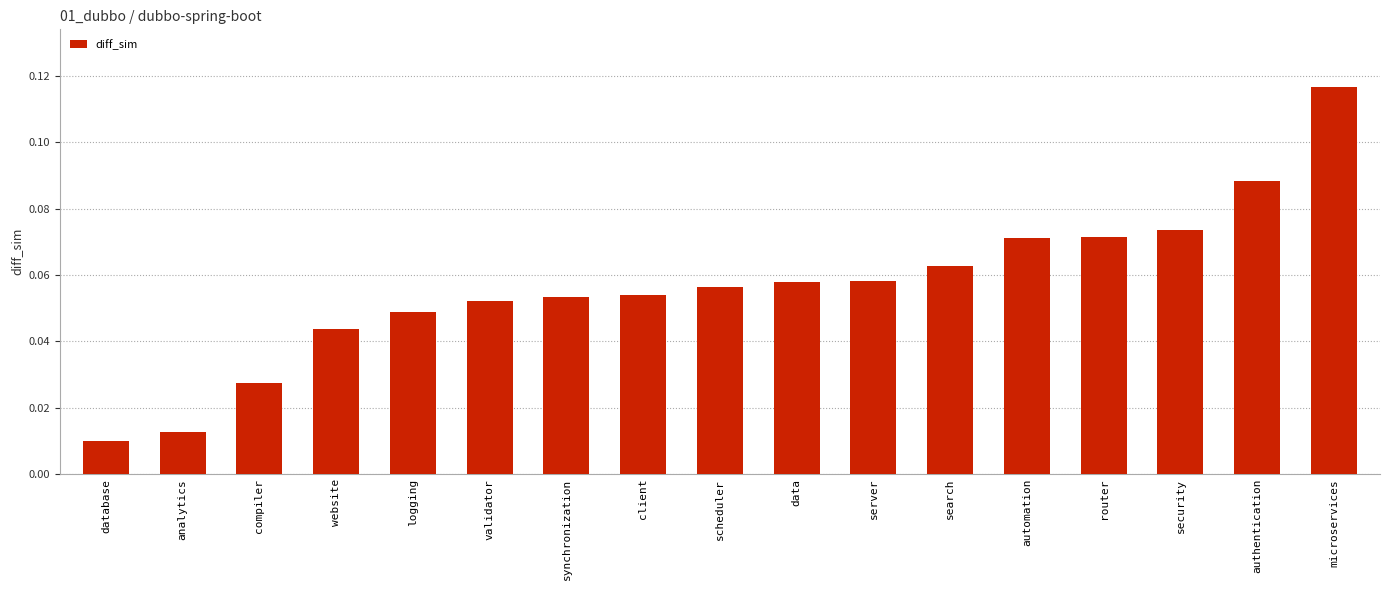

What is the label of the 14th bar from the left?

router